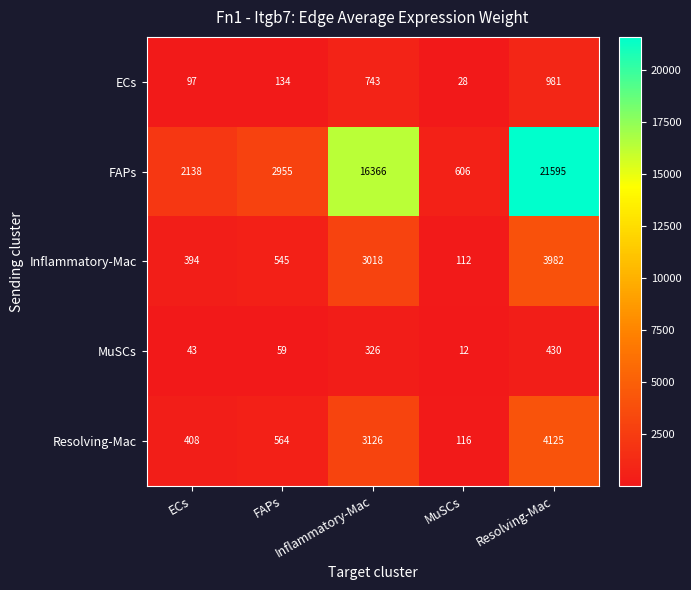

What is the highest value of the ECs series?

981